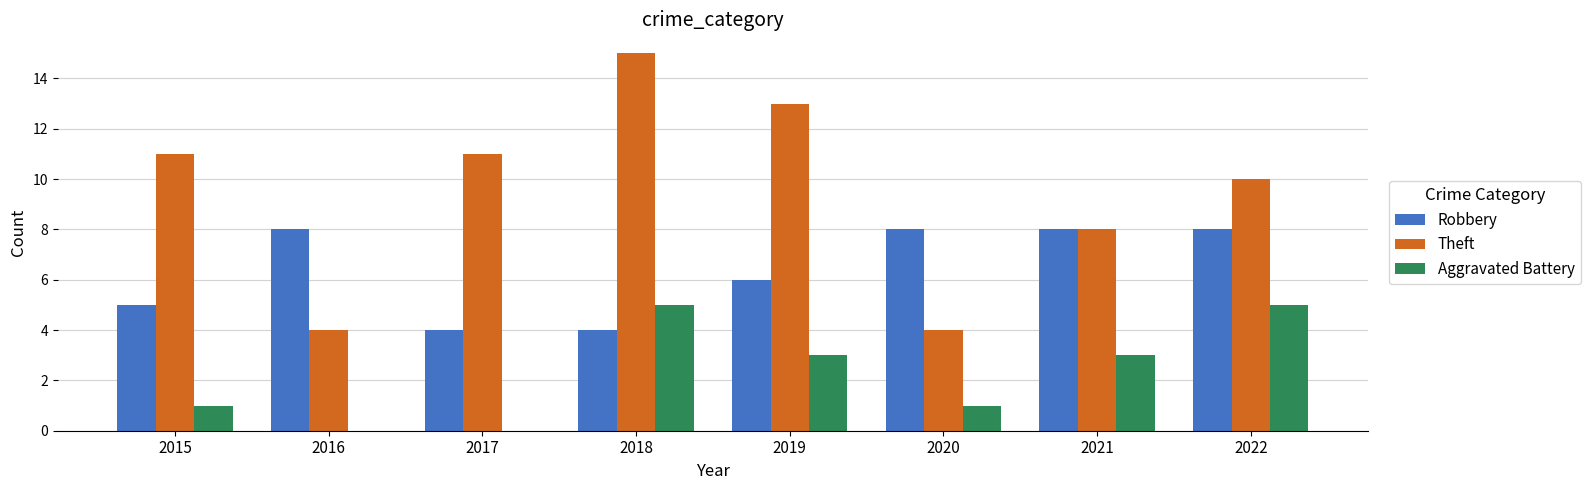

Reading left to right, transcribe all the data shown in this chart.

Robbery: 5	8	4	4	6	8	8	8
Theft: 11	4	11	15	13	4	8	10
Aggravated Battery: 1	0	0	5	3	1	3	5